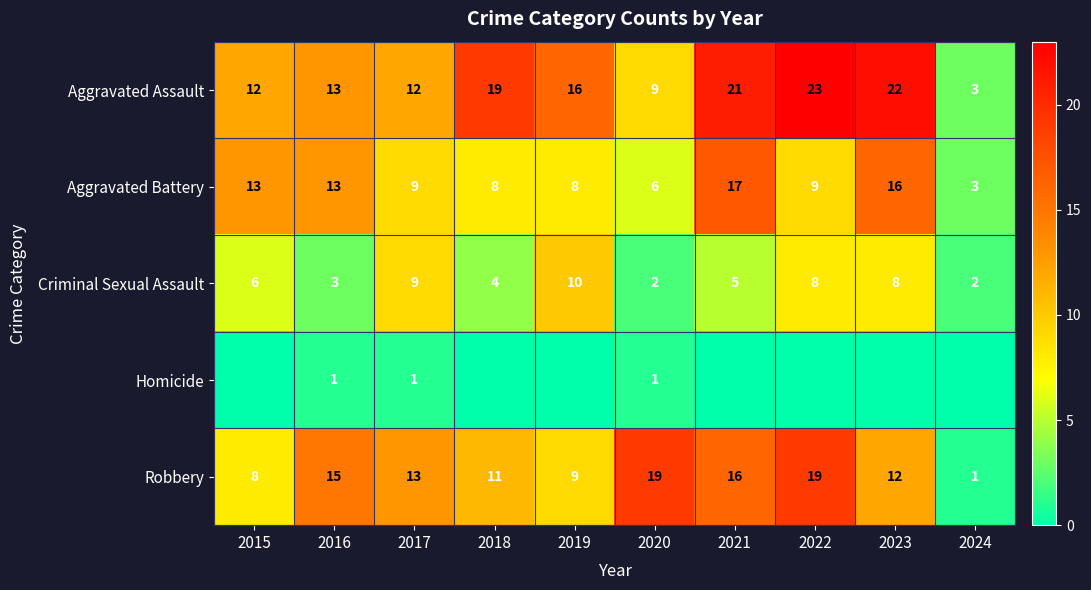

What is the total value across all series at 2020?

37